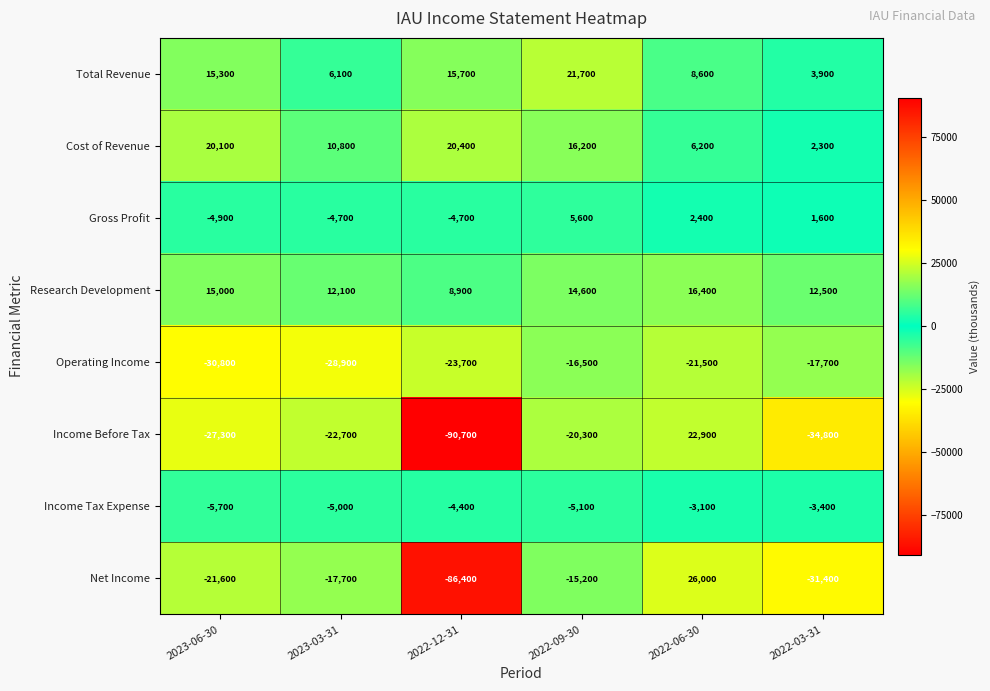

List the series in order of their peak value, highest first.

Net Income, Income Before Tax, Total Revenue, Cost of Revenue, Research Development, Gross Profit, Income Tax Expense, Operating Income